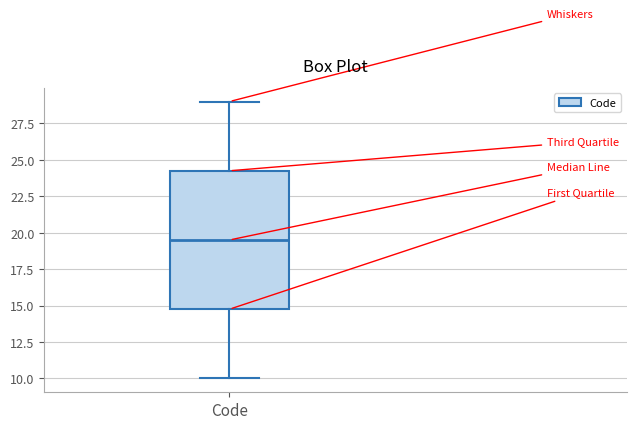

Where is the upper edge of the box for Code on the y-axis? The values are not printed on the chart, so give them approximately, as read against the axis.

24.5